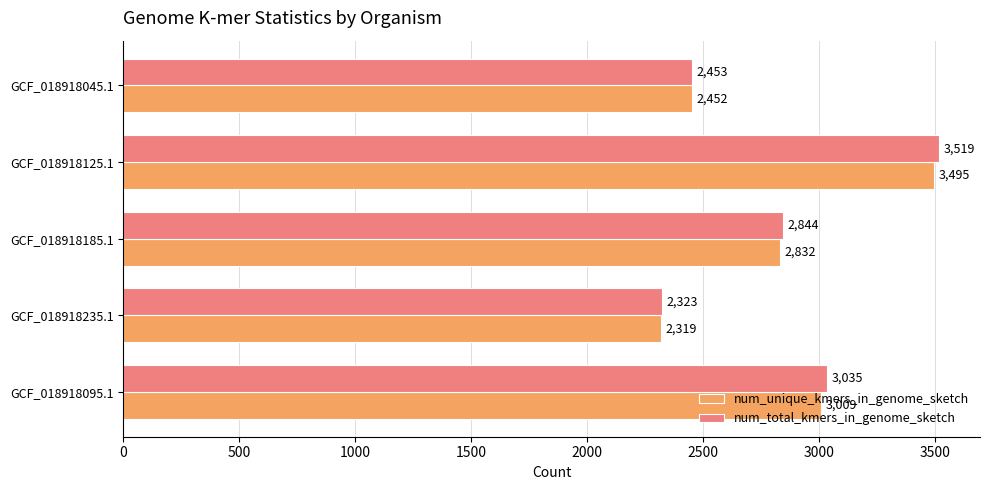

Which series changed the most between GCF_018918185.1 and GCF_018918045.1?

num_total_kmers_in_genome_sketch